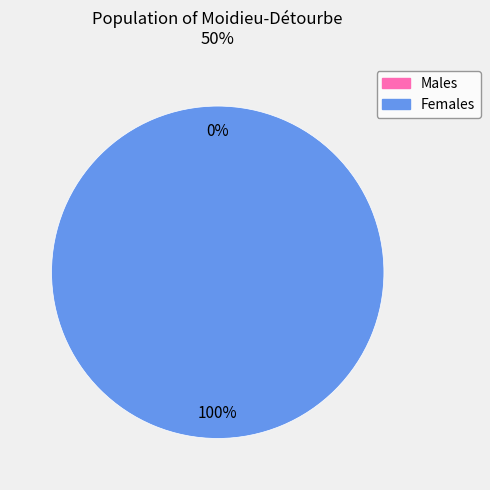

How many segments does this pie chart have?

2